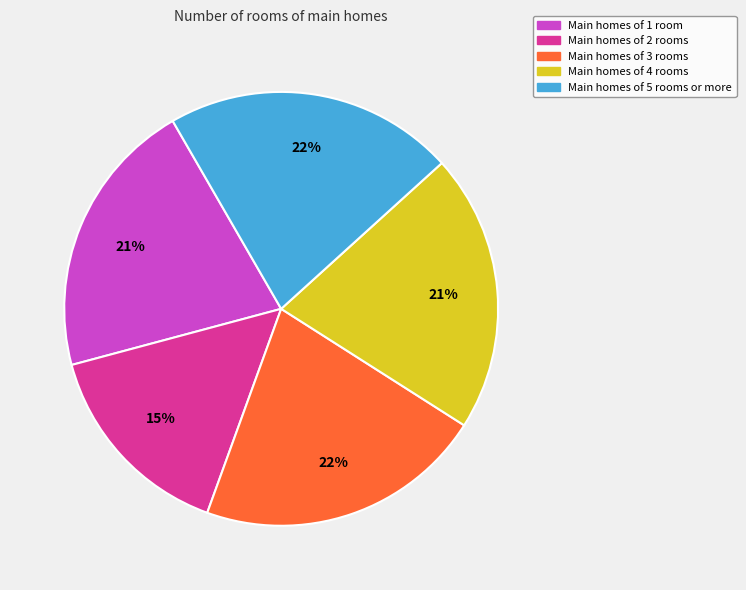

Count the number of slices in the pie.

5